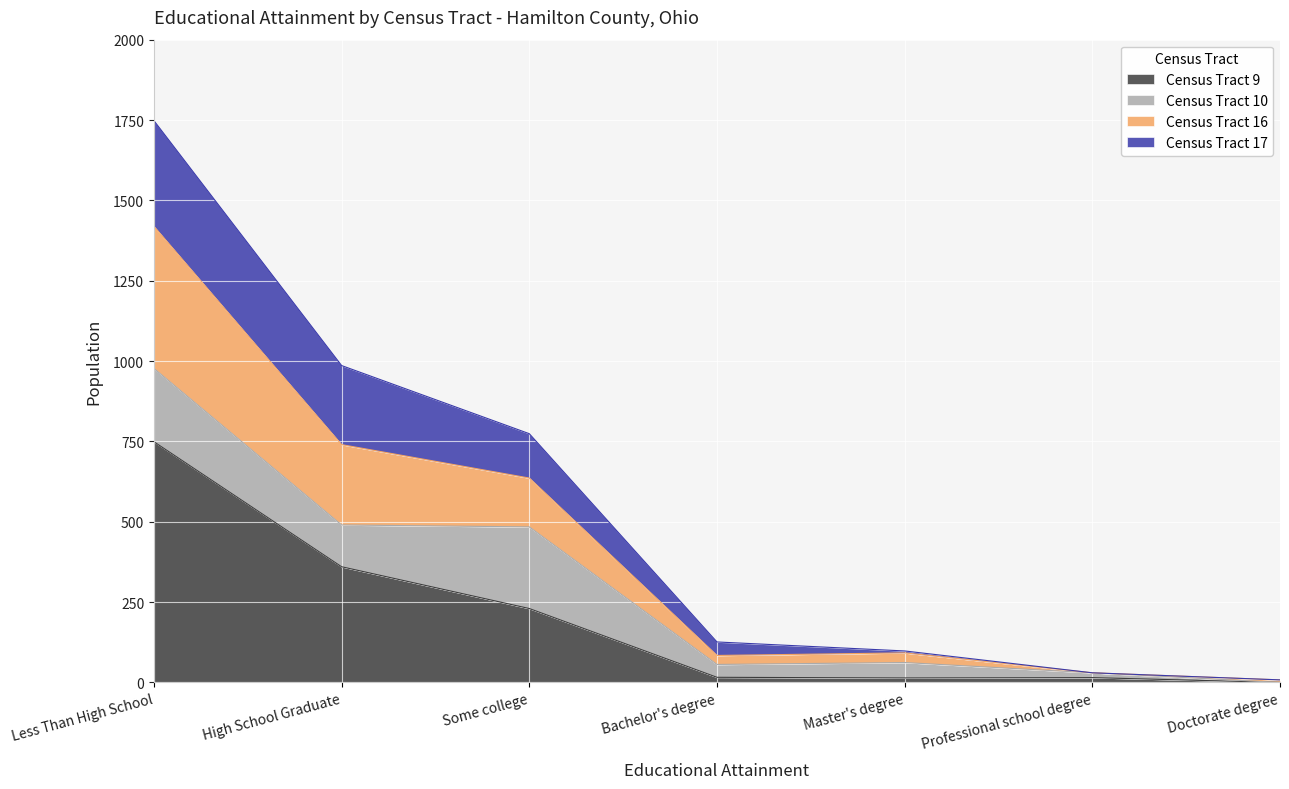

At how many categories does at least one series exceed 1337?

1